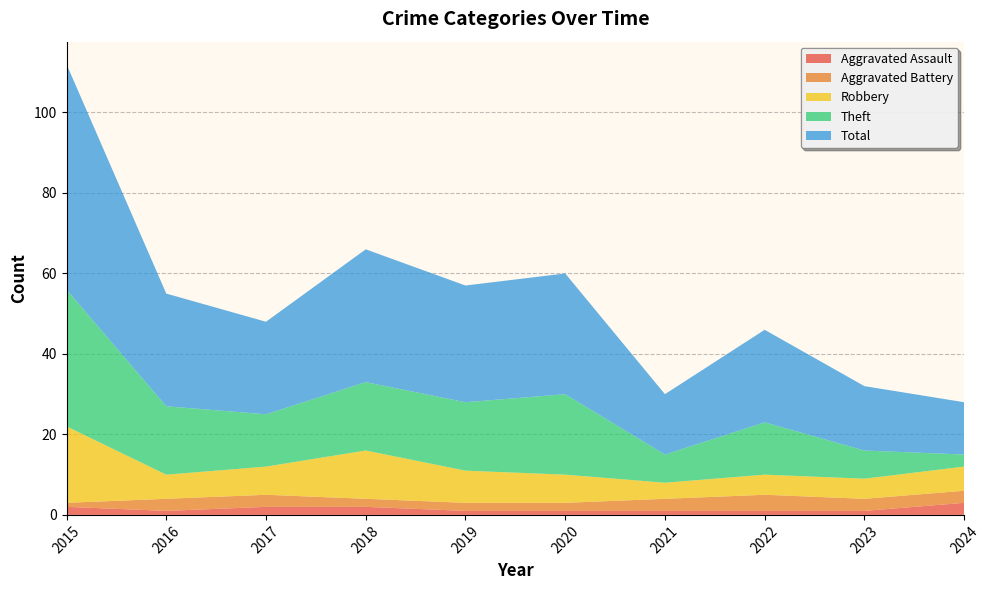

Reading left to right, transcribe all the data shown in this chart.

Aggravated Assault: 2015=2	2016=1	2017=2	2018=2	2019=1	2020=1	2021=1	2022=1	2023=1	2024=3
Aggravated Battery: 2015=1	2016=3	2017=3	2018=2	2019=2	2020=2	2021=3	2022=4	2023=3	2024=3
Robbery: 2015=19	2016=6	2017=7	2018=12	2019=8	2020=7	2021=4	2022=5	2023=5	2024=6
Theft: 2015=34	2016=17	2017=13	2018=17	2019=17	2020=20	2021=7	2022=13	2023=7	2024=3
Total: 2015=56	2016=28	2017=23	2018=33	2019=29	2020=30	2021=15	2022=23	2023=16	2024=13